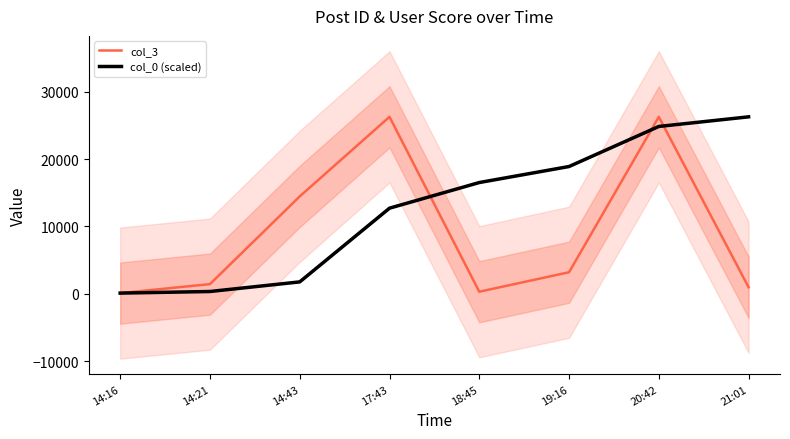

Reading left to right, extract all data points from this chart.

col_3: 90.0	1426.0	14456.0	26272.0	296.0	3190.0	26272.0	959.0
col_0 (scaled): 90.0	328.0	1756.1	12705.0	16513.3	18893.4	24843.9	26272.0